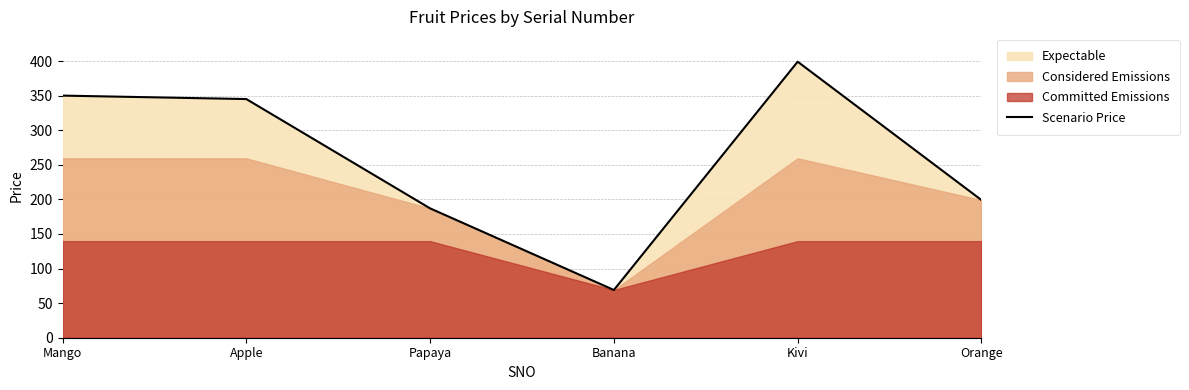

Read the value at Orange.

199